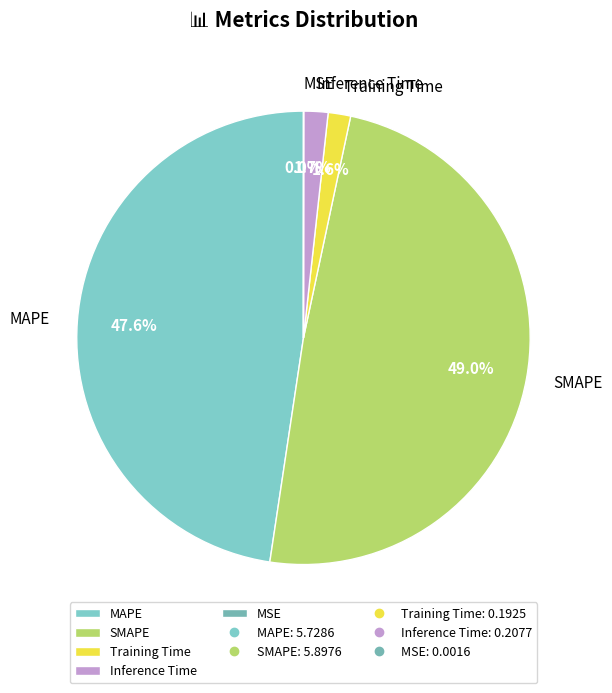

Is the sum of SMAPE and Inference Time greater than half?

Yes